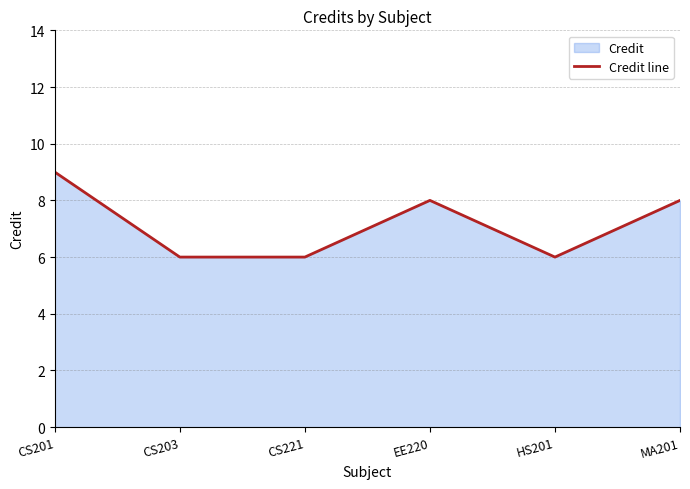

List the labels in order of value, largest first.

CS201, EE220, MA201, CS203, CS221, HS201